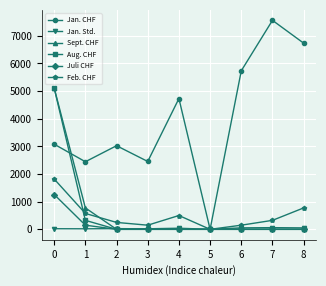

What is the greatest value displayed?

7560.0